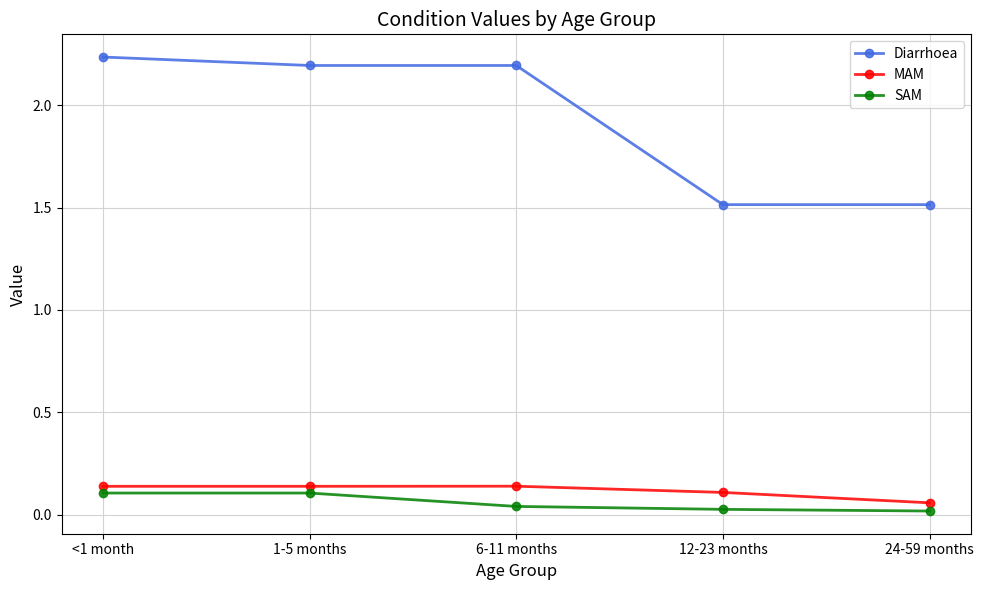

What is the difference between the maximum and second lowest values in the Diarrhoea series?

0.7